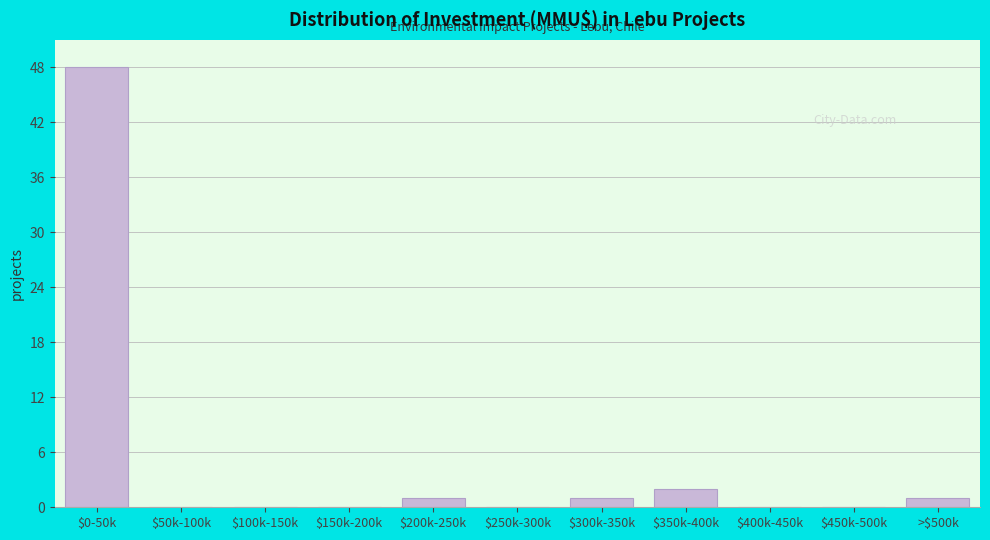

The value at $100k-150k is 0. True or false?

True